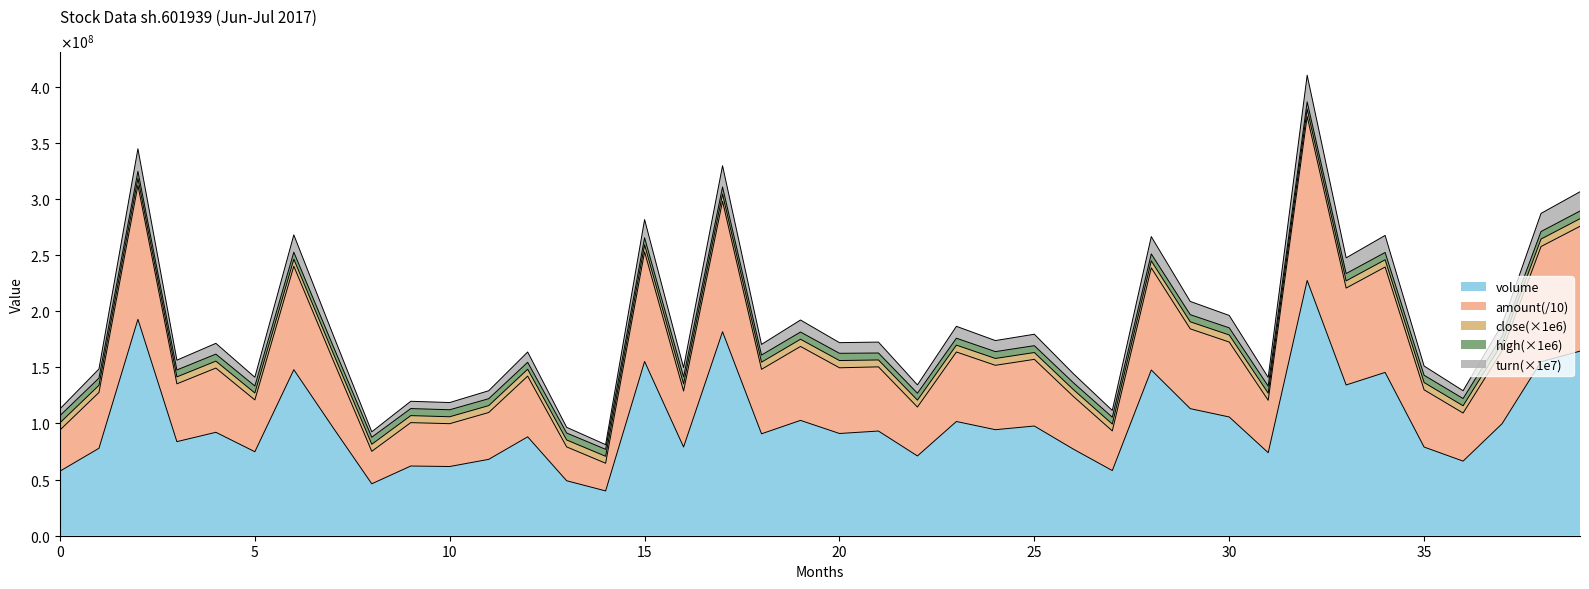

Where is turn nearest to the value 218953052?

2017-07-18